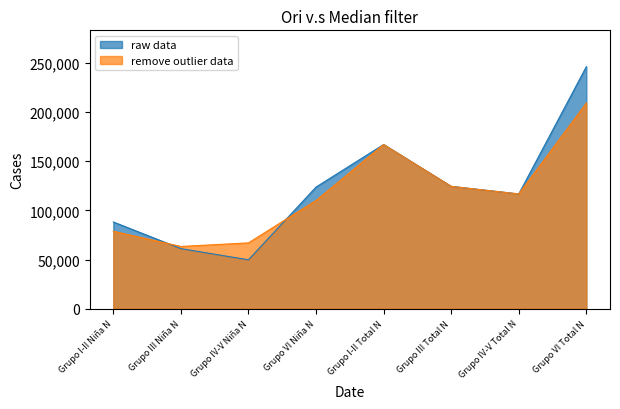

In raw data, how many points are lower than both neighbors (excluding endpoints)?

2